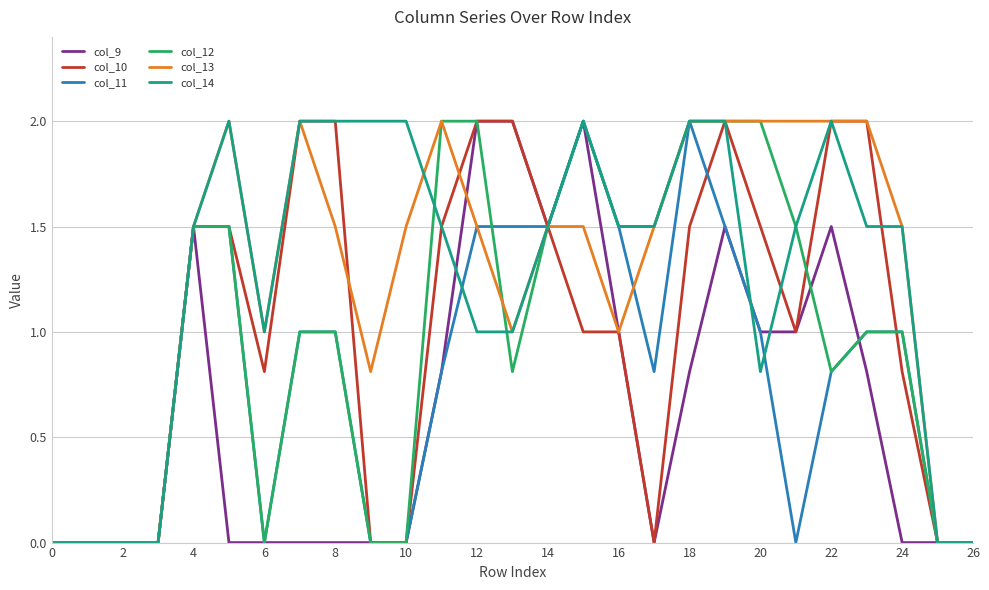

The col_12 series shows 1.4 at 2. True or false?

False